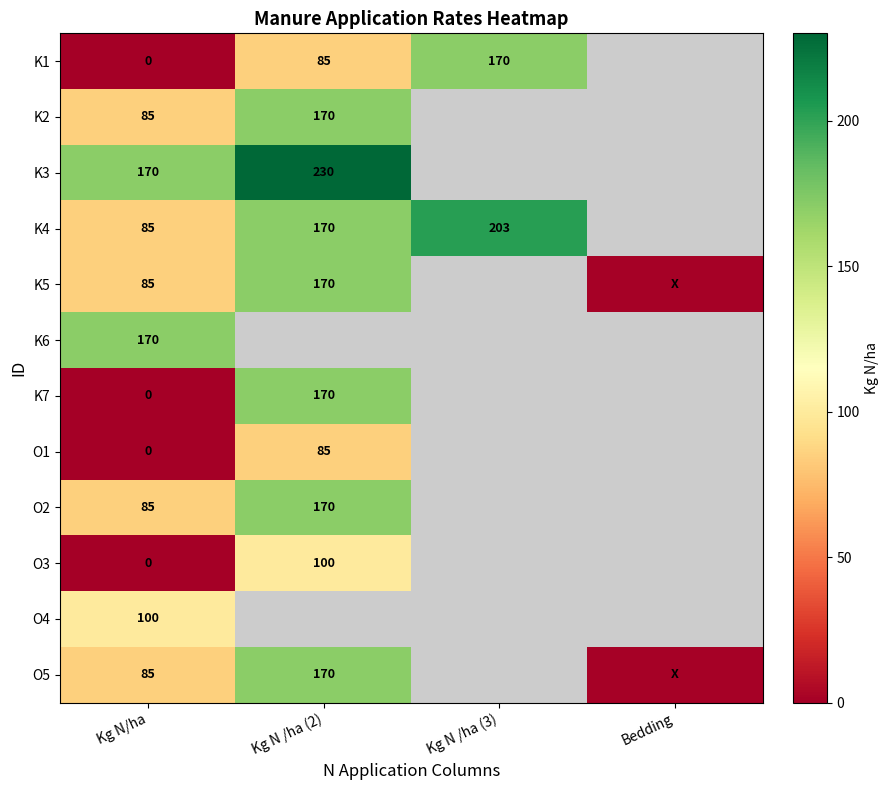

What is the sum of the K2 values at Kg N/ha and Kg N /ha (2)?

255